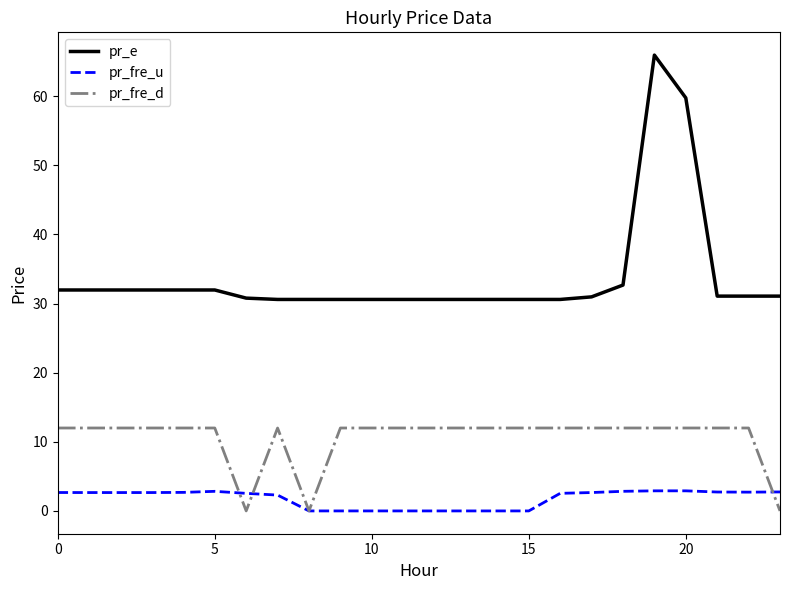

True or false: pr_fre_d and pr_e intersect in this chart.

False